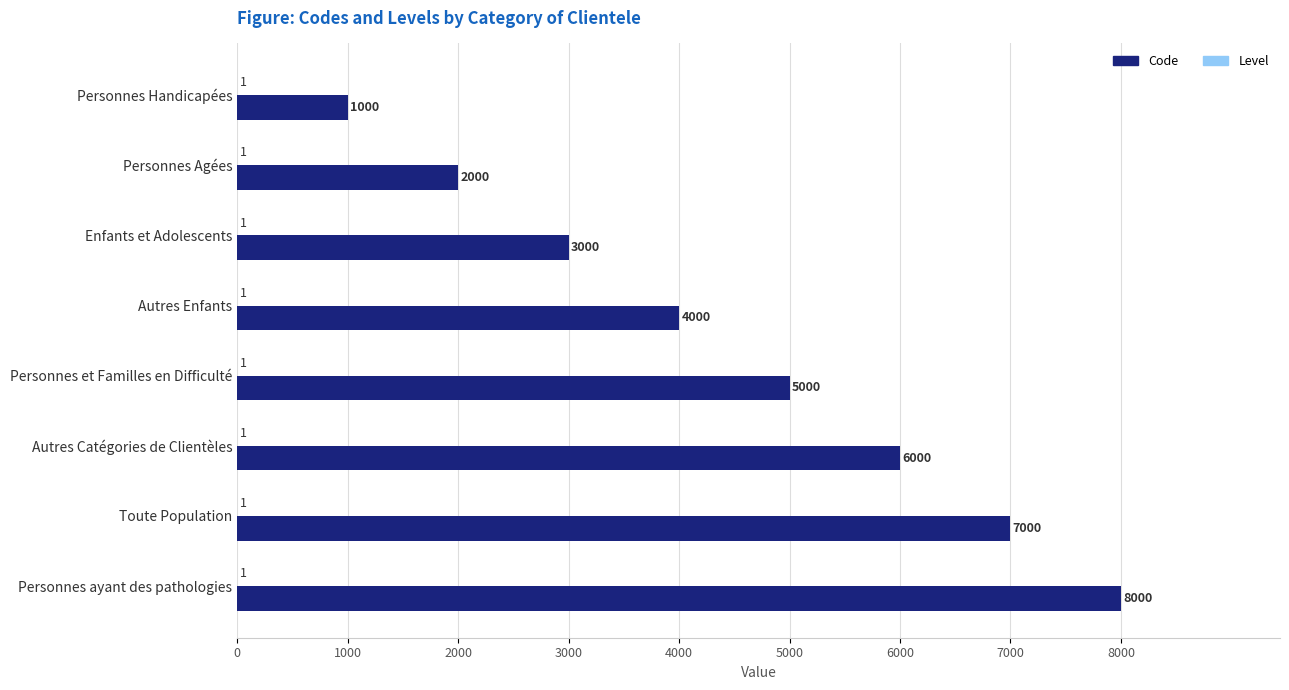

At which category is the sum across all series the highest?

Personnes ayant des pathologies